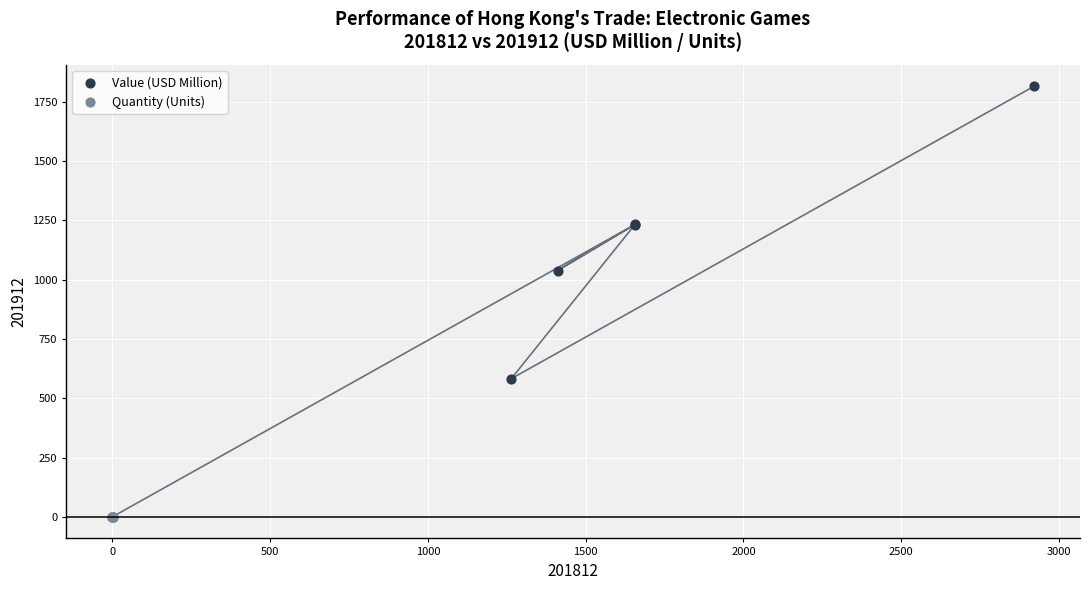

Which series has the widest spread of Y values?

Value (USD Million)